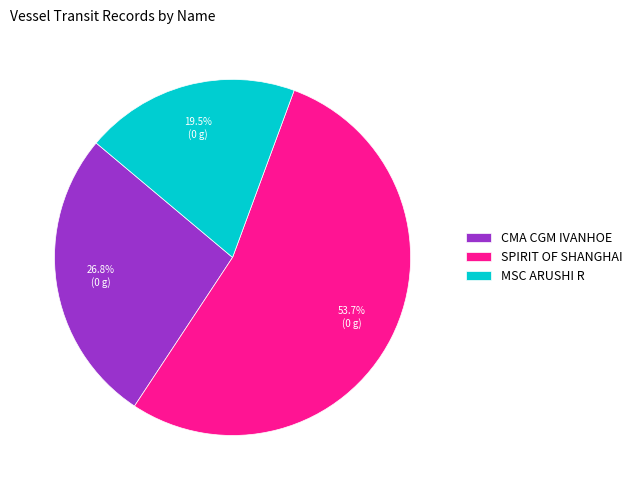

Is there any slice that represents more than half of the pie?

Yes